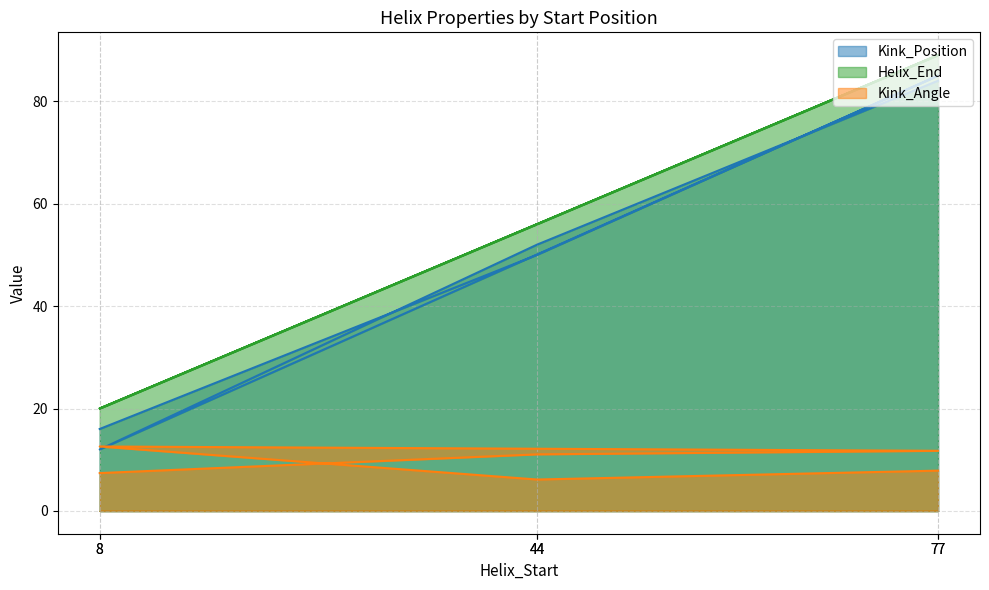

In Kink_Position, how many points are higher than both neighbors (excluding endpoints)?

1